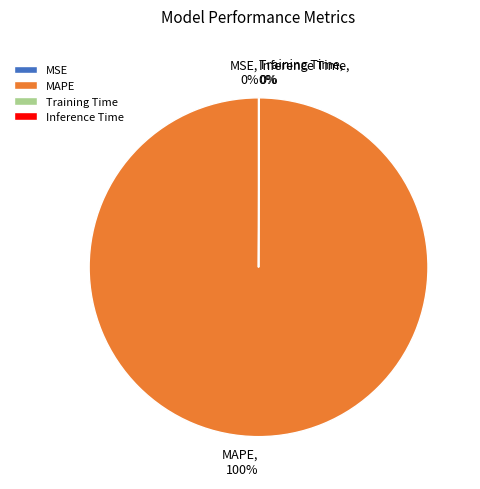

The MAPE slice represents 100% of the pie. True or false?

True